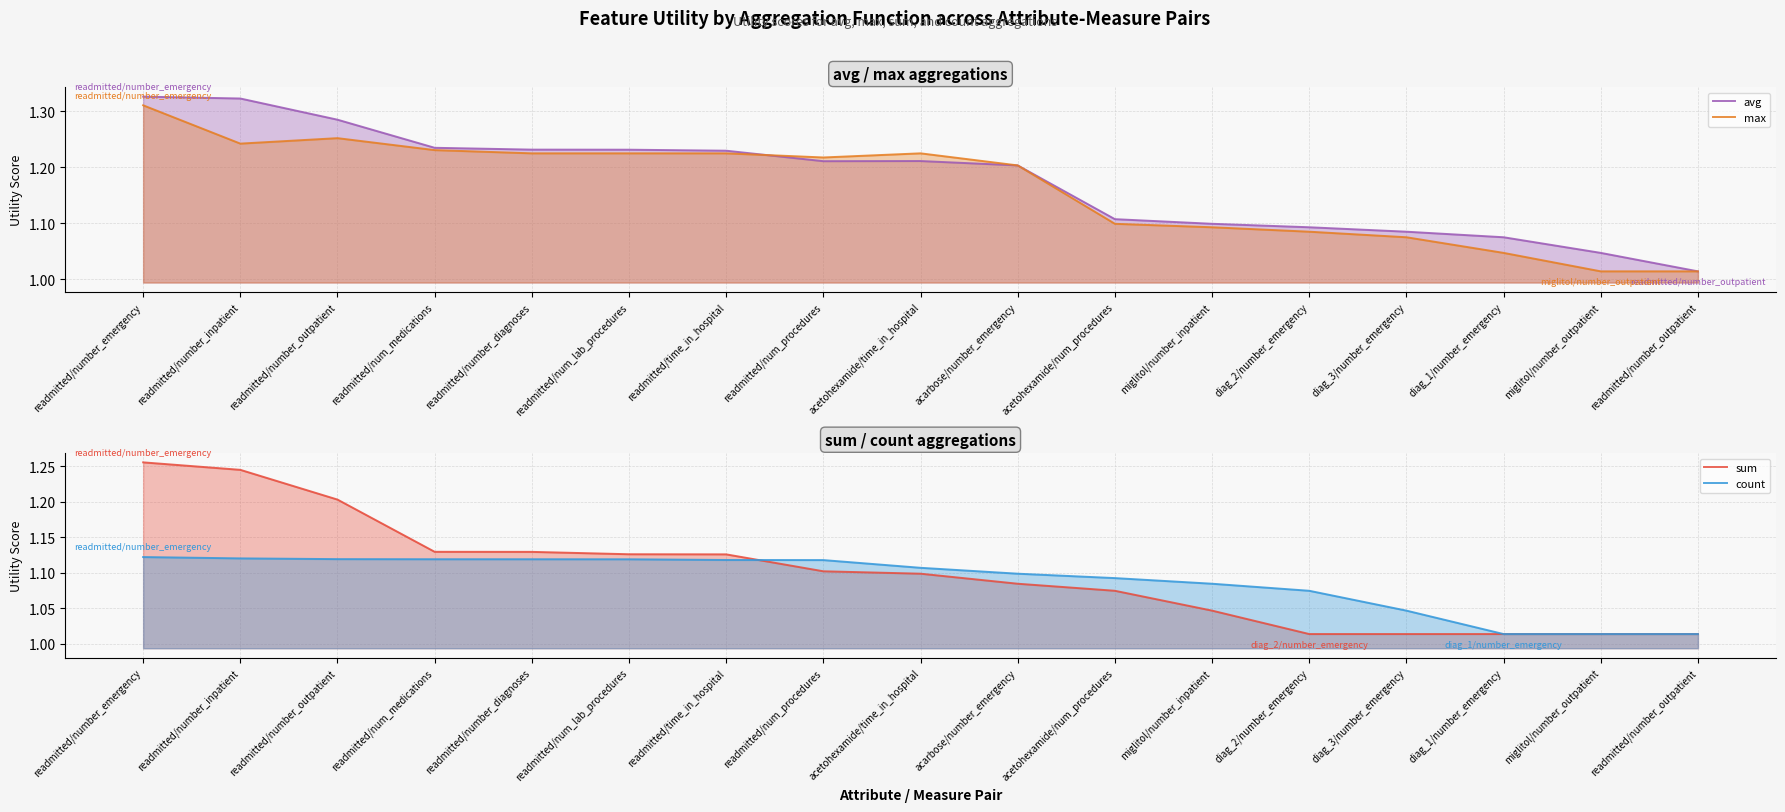

At acetohexamide/time_in_hospital, list the series in order from smallest to largest.

sum, count, avg, max